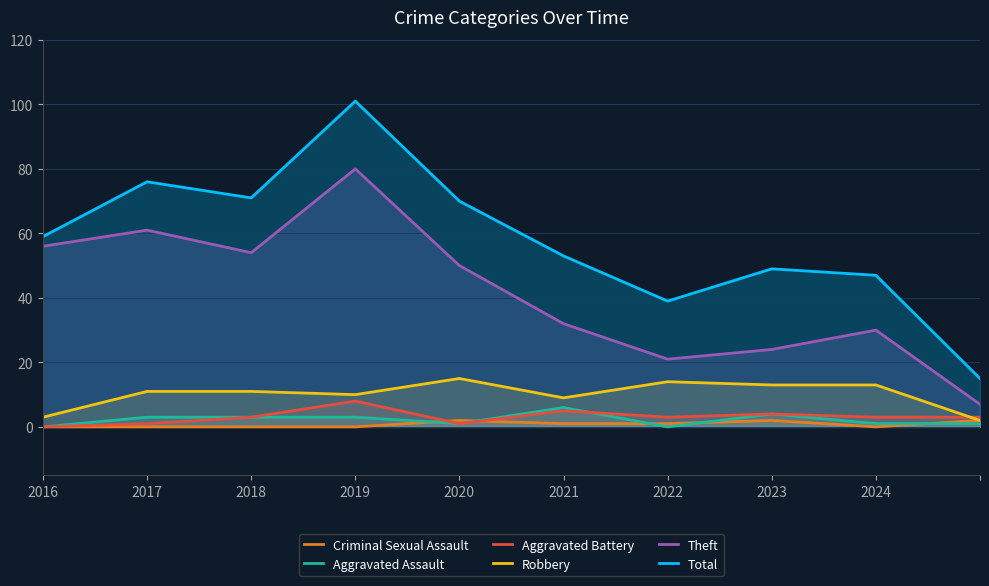

Read the Criminal Sexual Assault value at 2022.

1